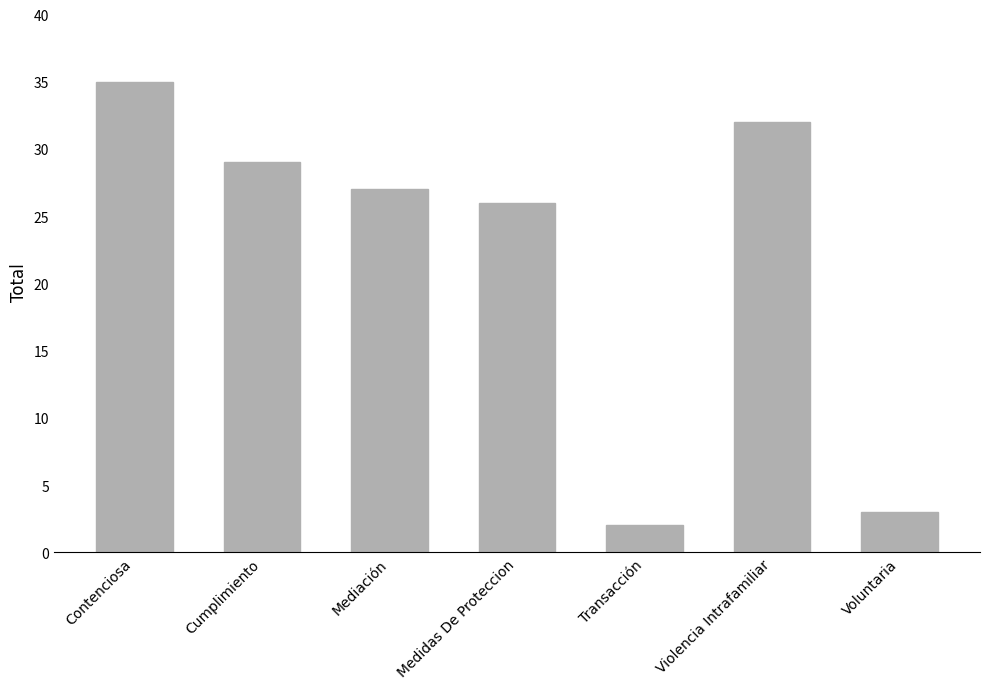

Where is the data nearest to the value 18?

Medidas De Proteccion